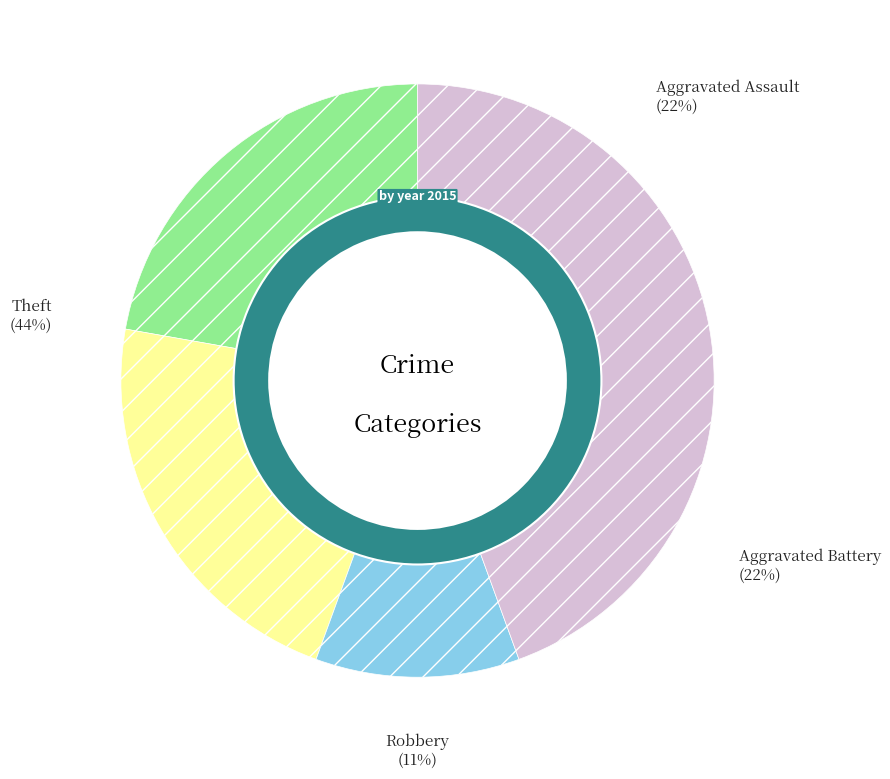

How many segments does this pie chart have?

5